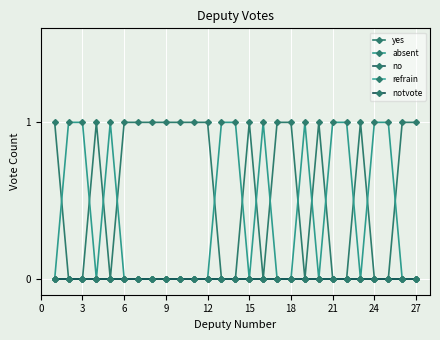

Does the chart have visible grid lines?

Yes